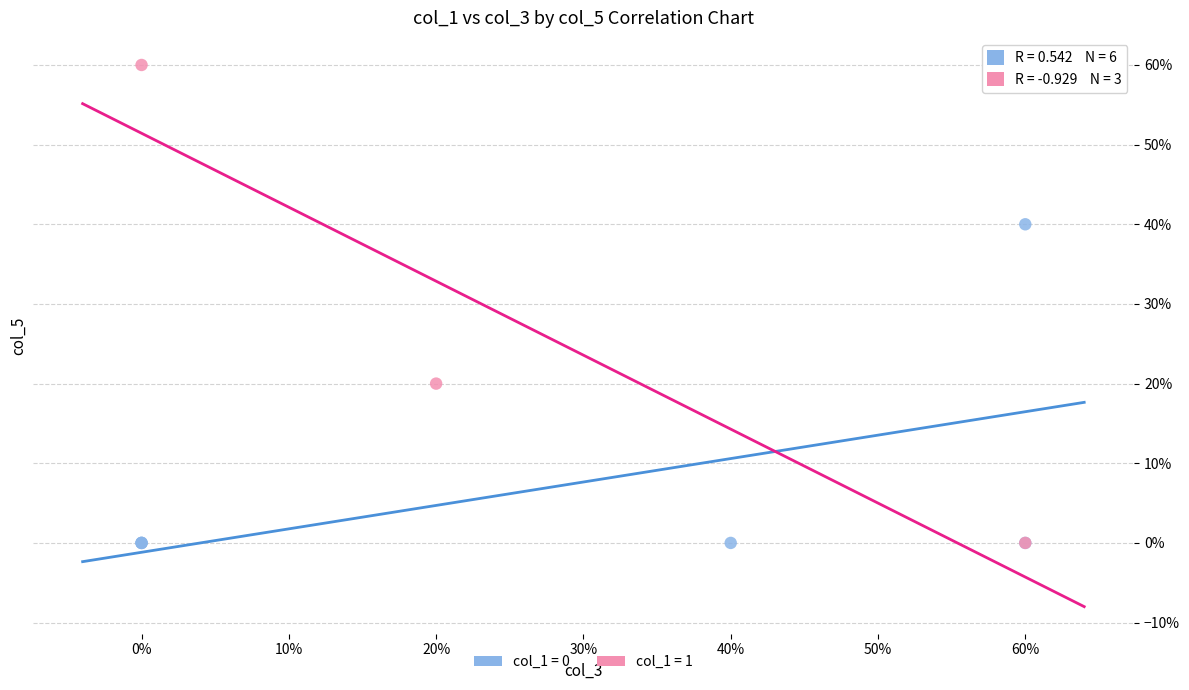

What are all the series names shown in the legend?

col_1 = 0, col_1 = 1